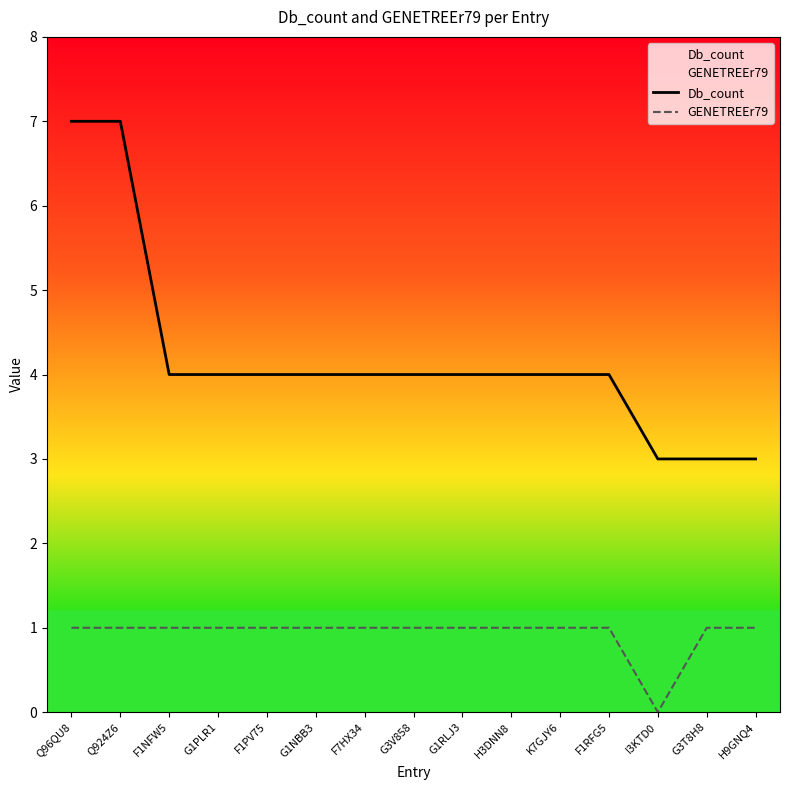

Between G1RLJ3 and F1RFG5, which series saw the biggest shift?

Db_count